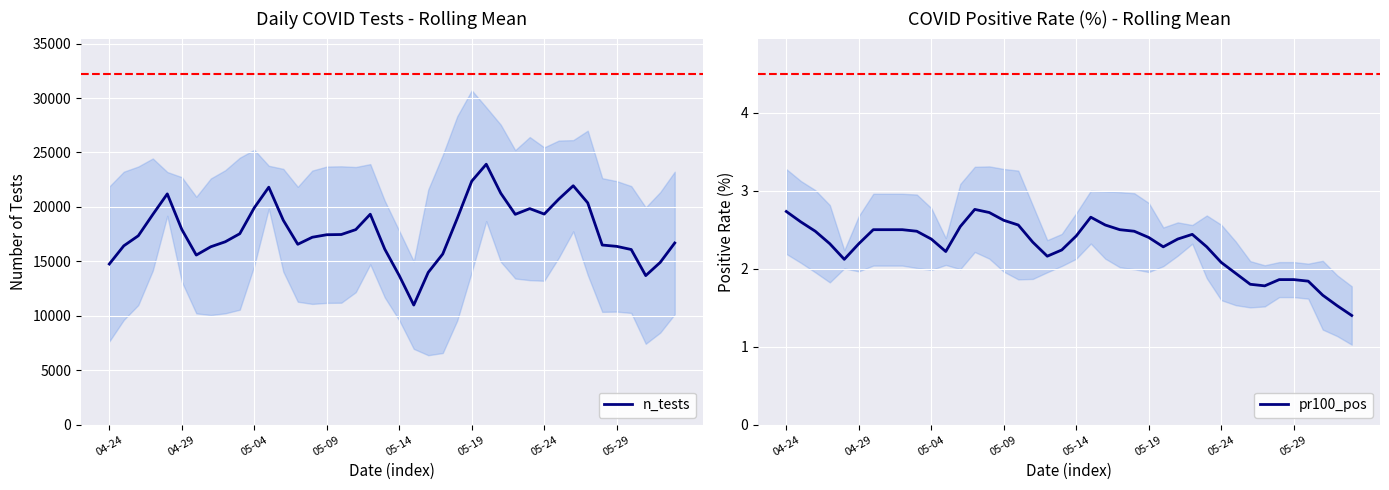

Is it true that pr100_pos equals 2.3 at 29?

True